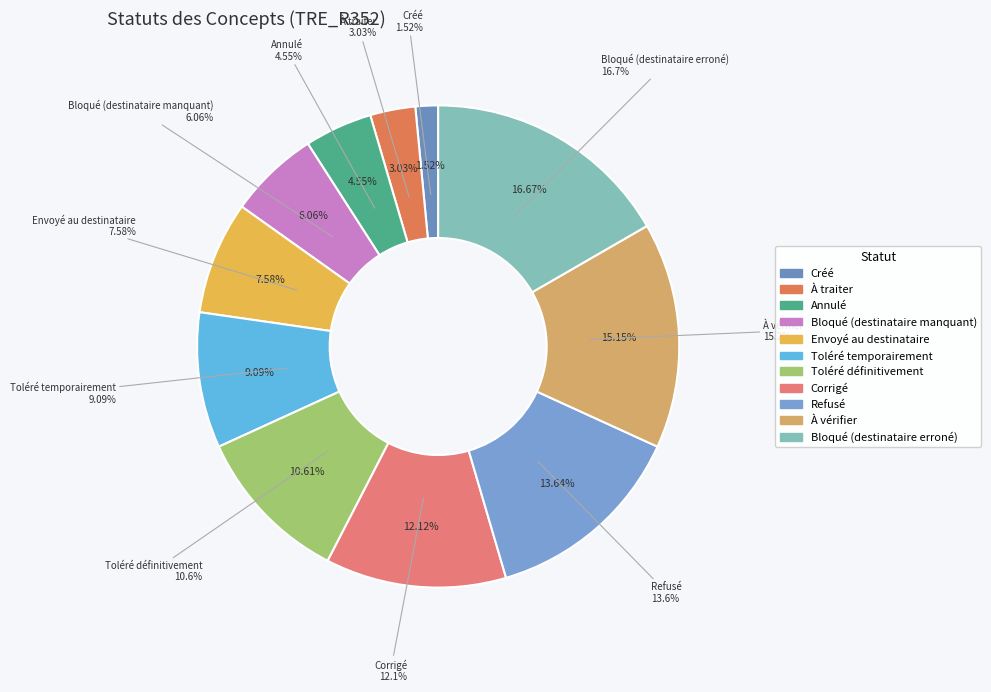

What is the total percentage of Bloqué (destinataire erroné) and À vérifier?

31.8%